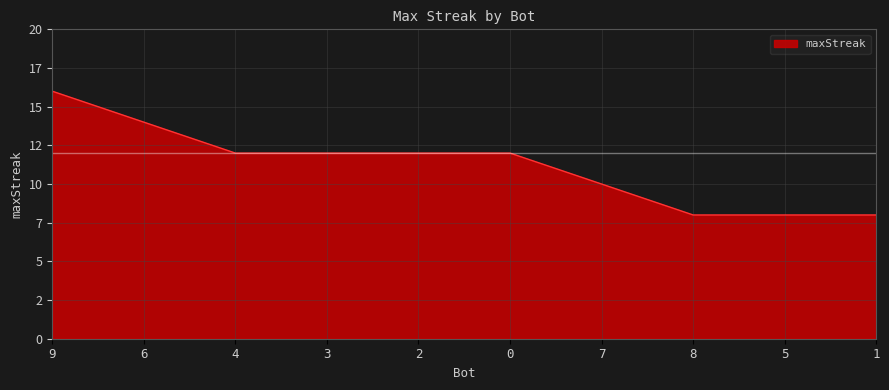

Is this an area chart (filled region under the line)?

Yes